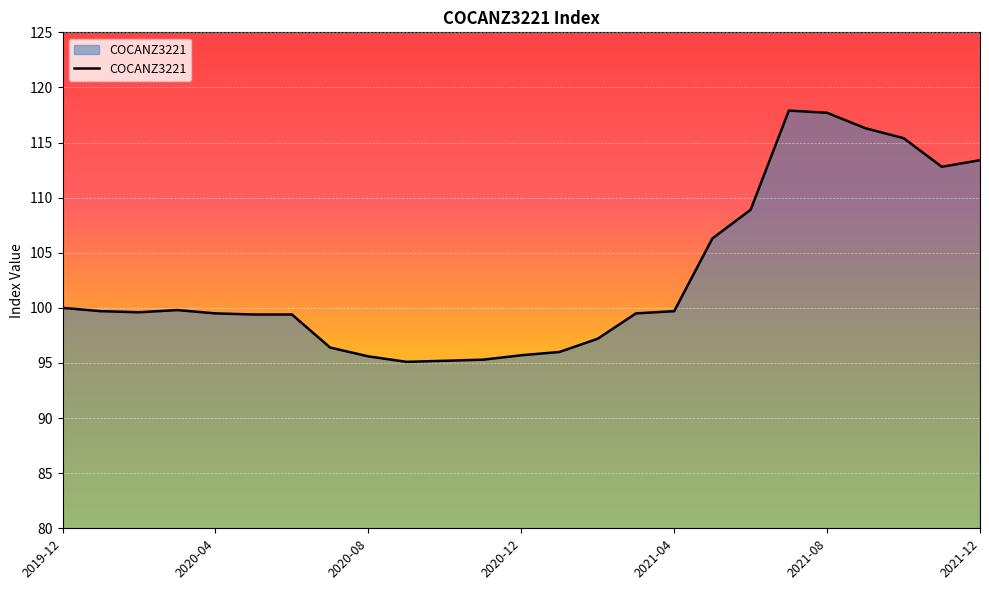

What is the difference between the maximum and minimum values?

22.8